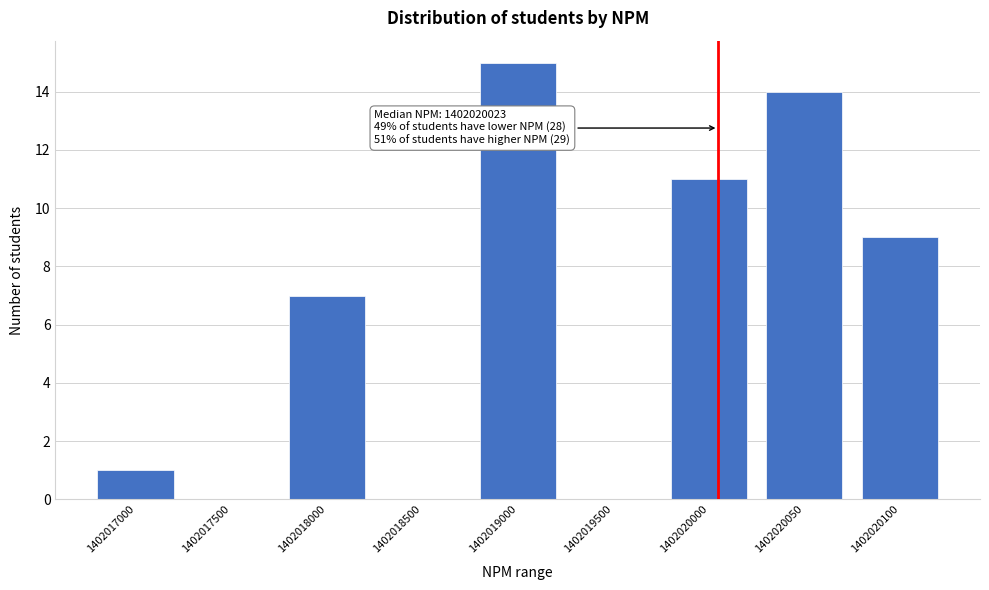

Reading left to right, list all the values displayed in this chart.

1402017000=1	1402017500=0	1402018000=7	1402018500=0	1402019000=15	1402019500=0	1402020000=11	1402020050=14	1402020100=9